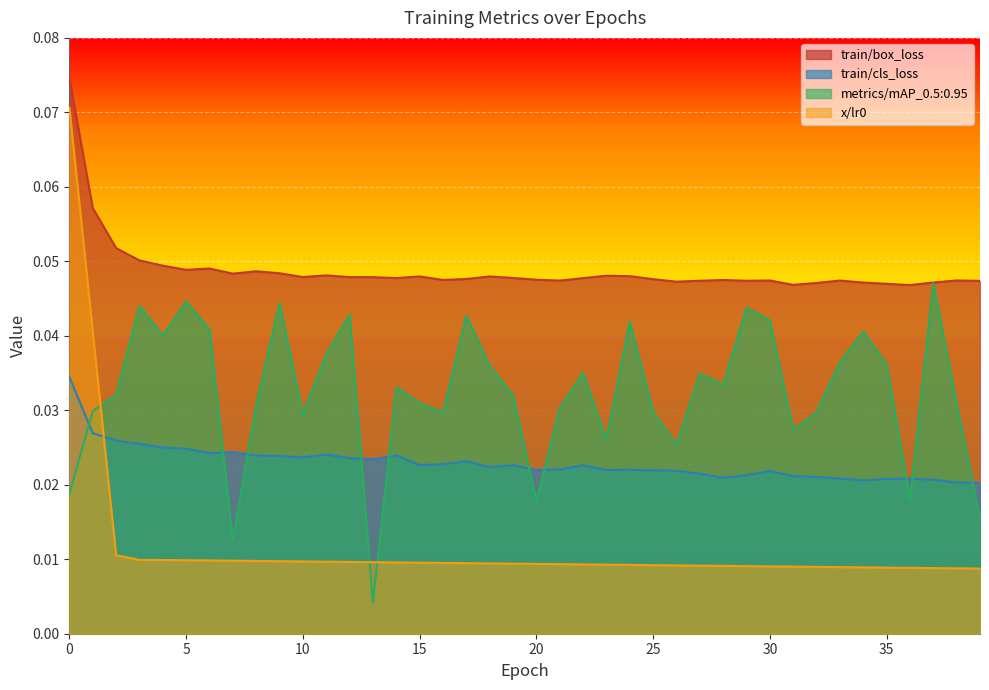

Between 38 and 39, which is larger?

38